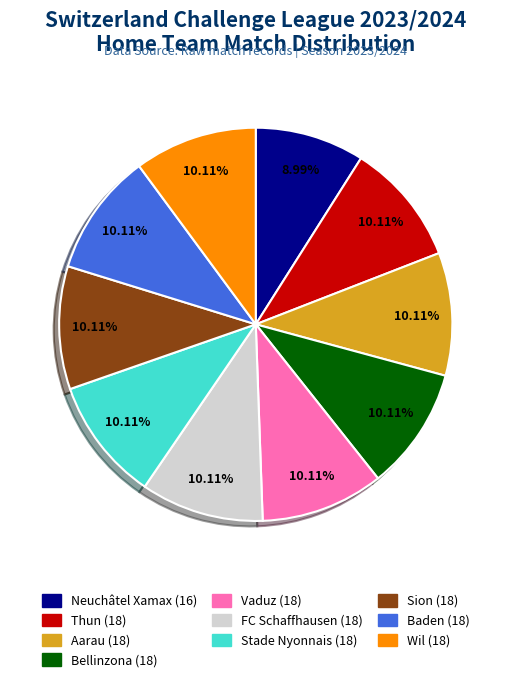

What percentage is the Aarau slice, to the nearest percent?

10%